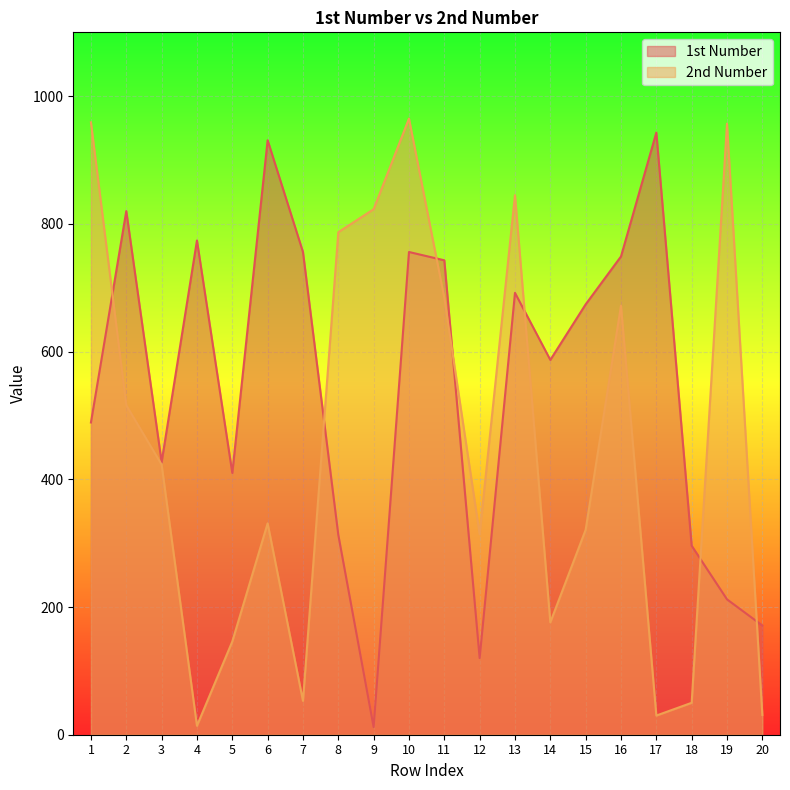

True or false: 1st Number and 2nd Number cross at least once.

True